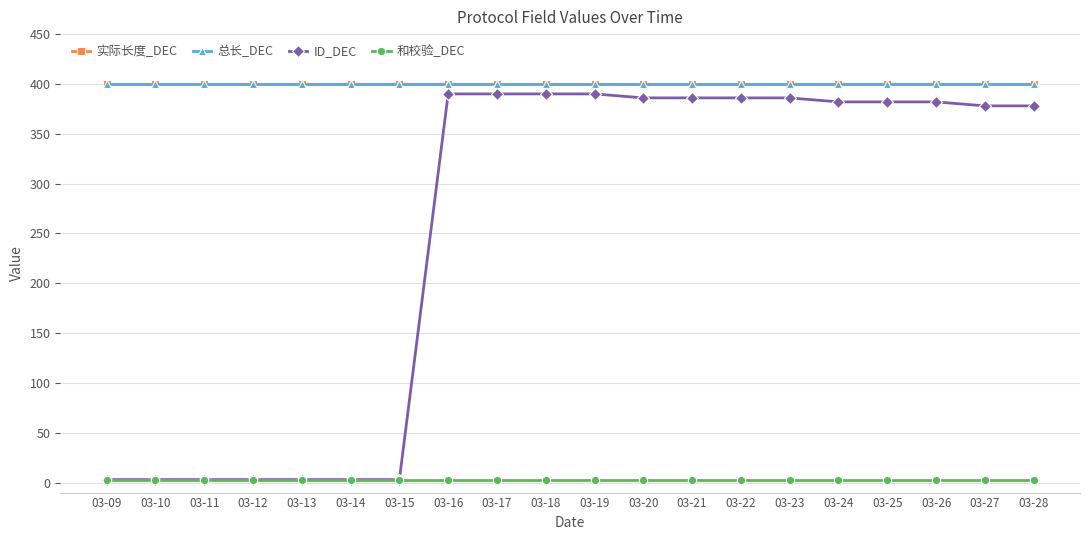

What is the value of the 总长_DEC point at the 8th from the left?

400